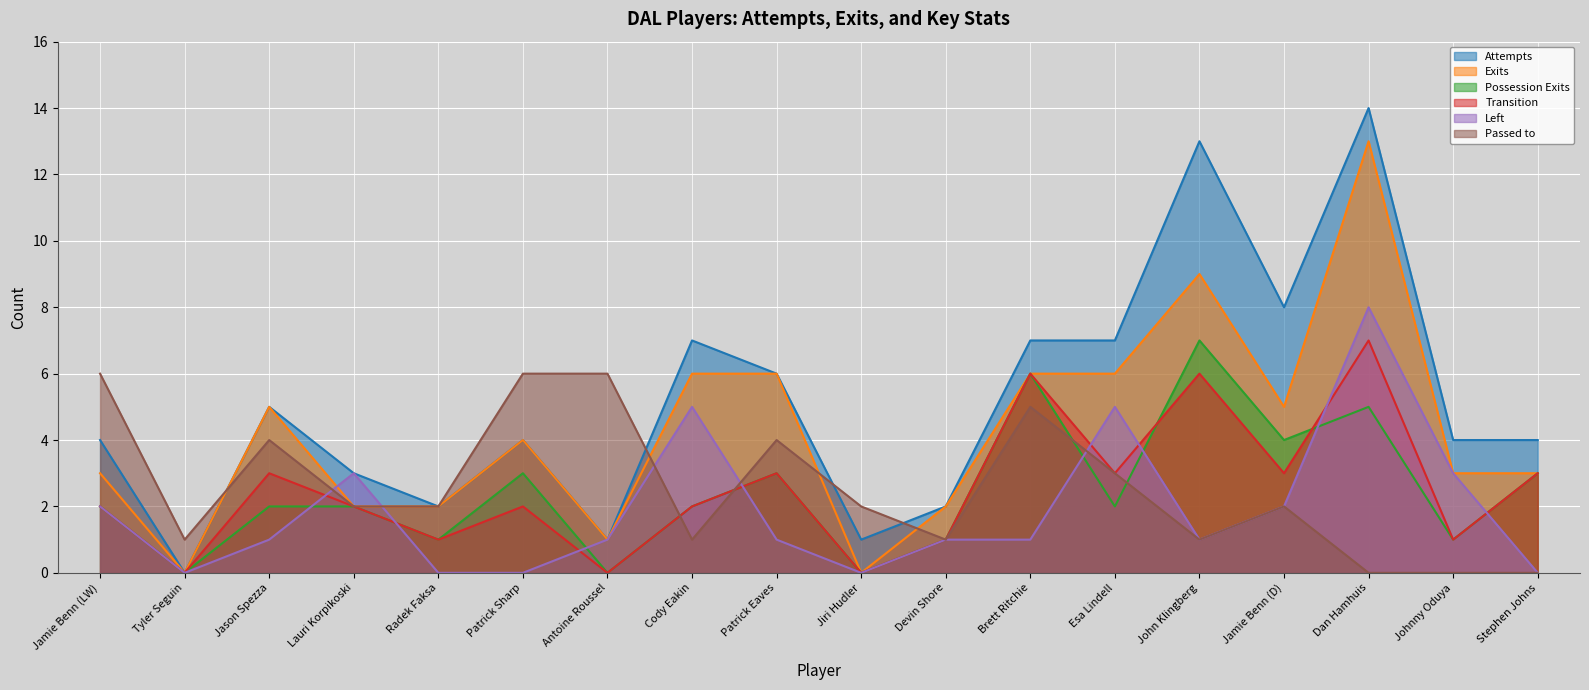

What is the value of the Exits point at the 18th from the left?

3